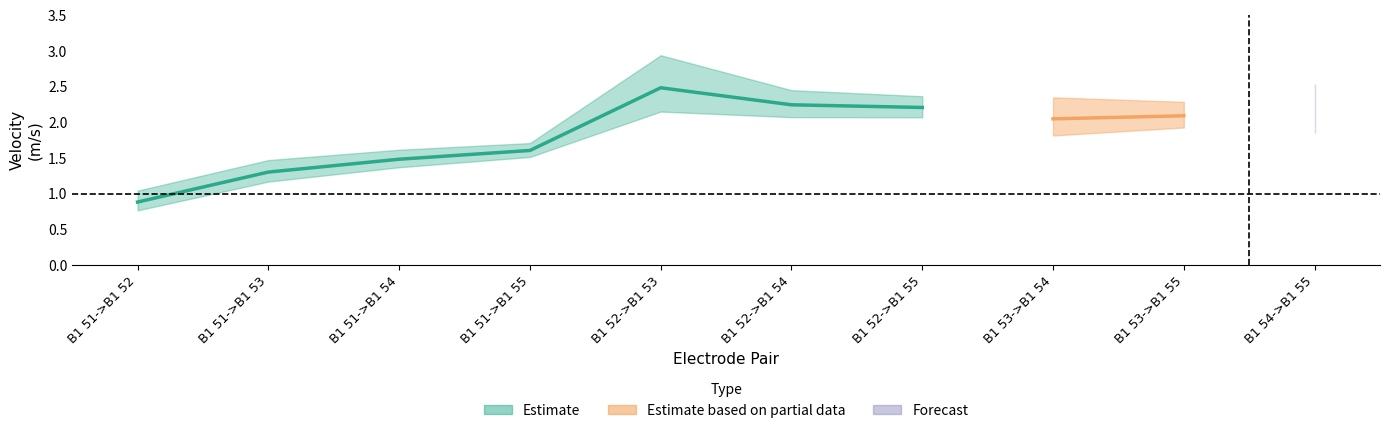

Is it true that lower confidence equals 1.9 at B1 51->B1 54?

False